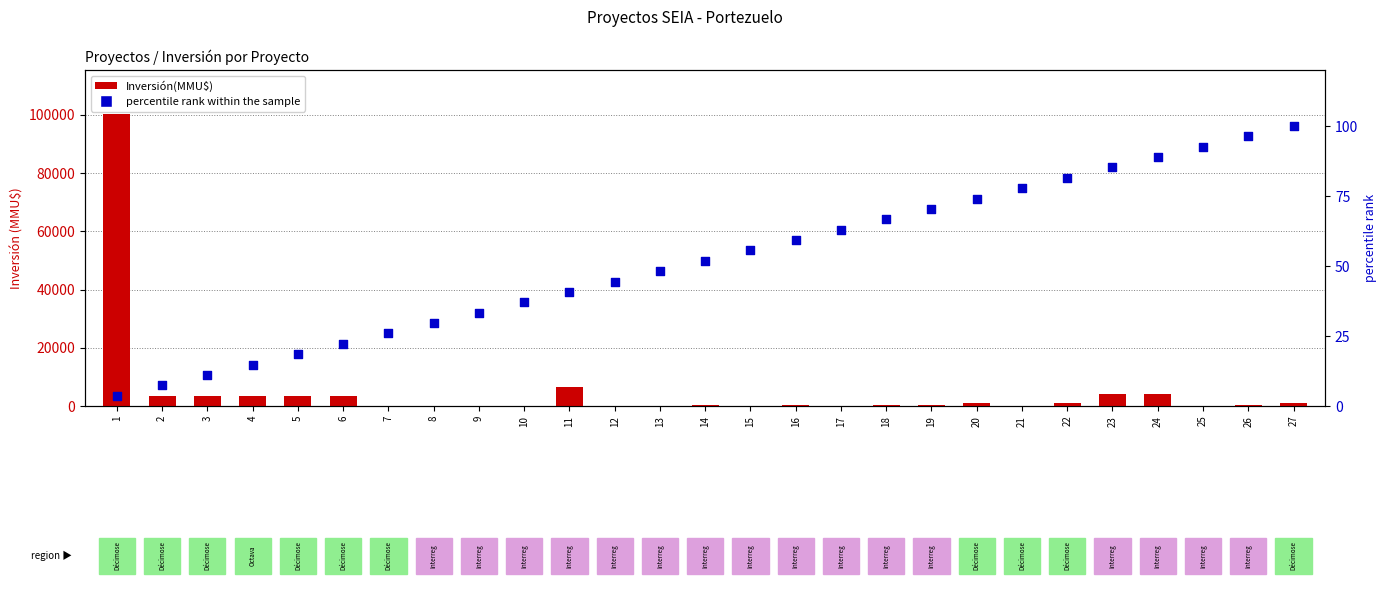

Which series has the largest total across all categories?

Inversión(MMU$)